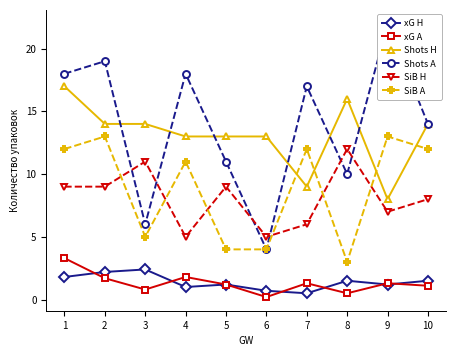

Rank the series by their maximum value, from highest to lowest.

Shots A, Shots H, SiB A, SiB H, xG A, xG H